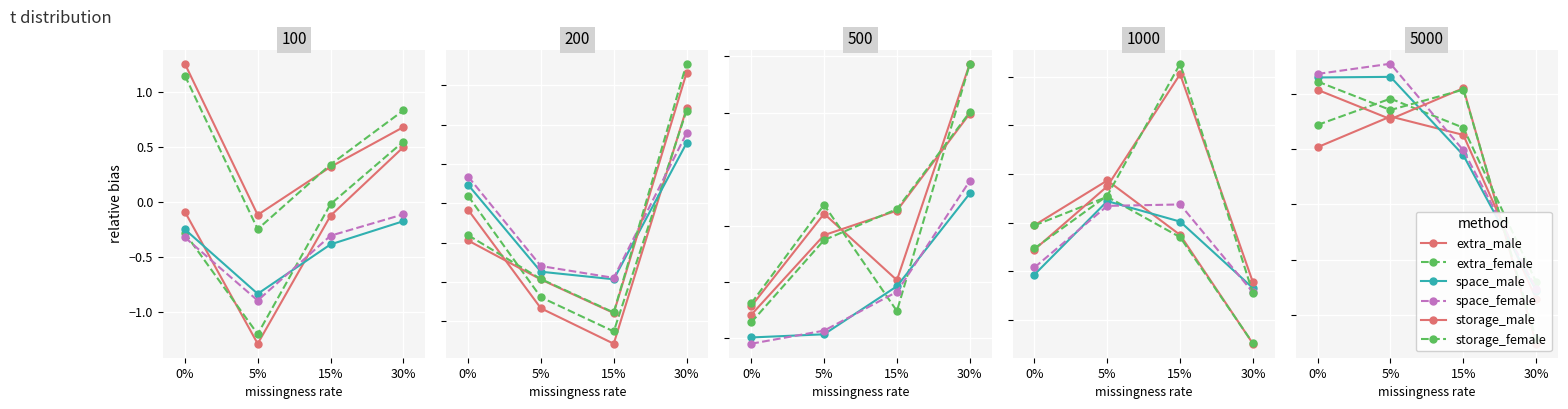

After their last crossing, which series has the higher values: space_female or extra_male?

space_female